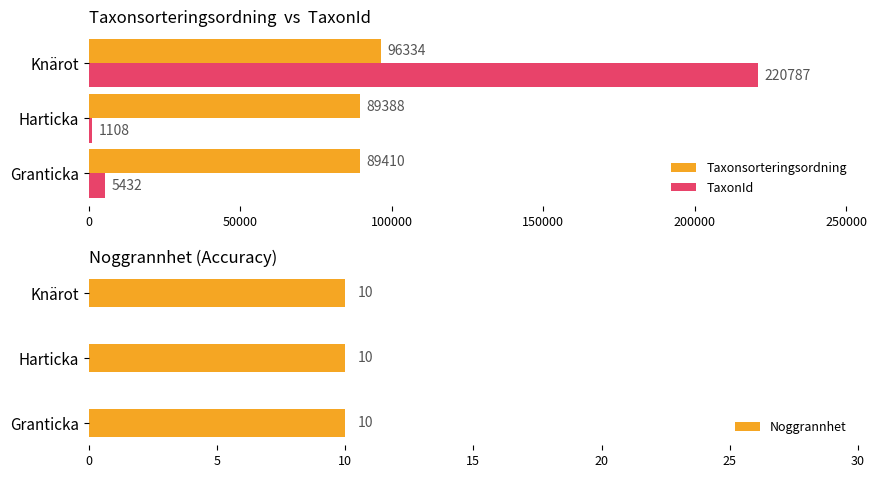

How many groups of bars are there?

3